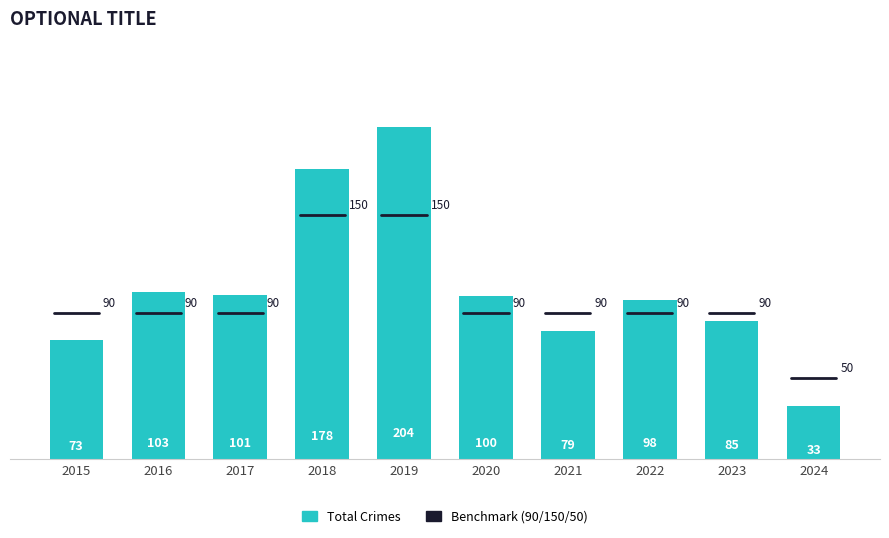

How many series are shown in this chart?

1